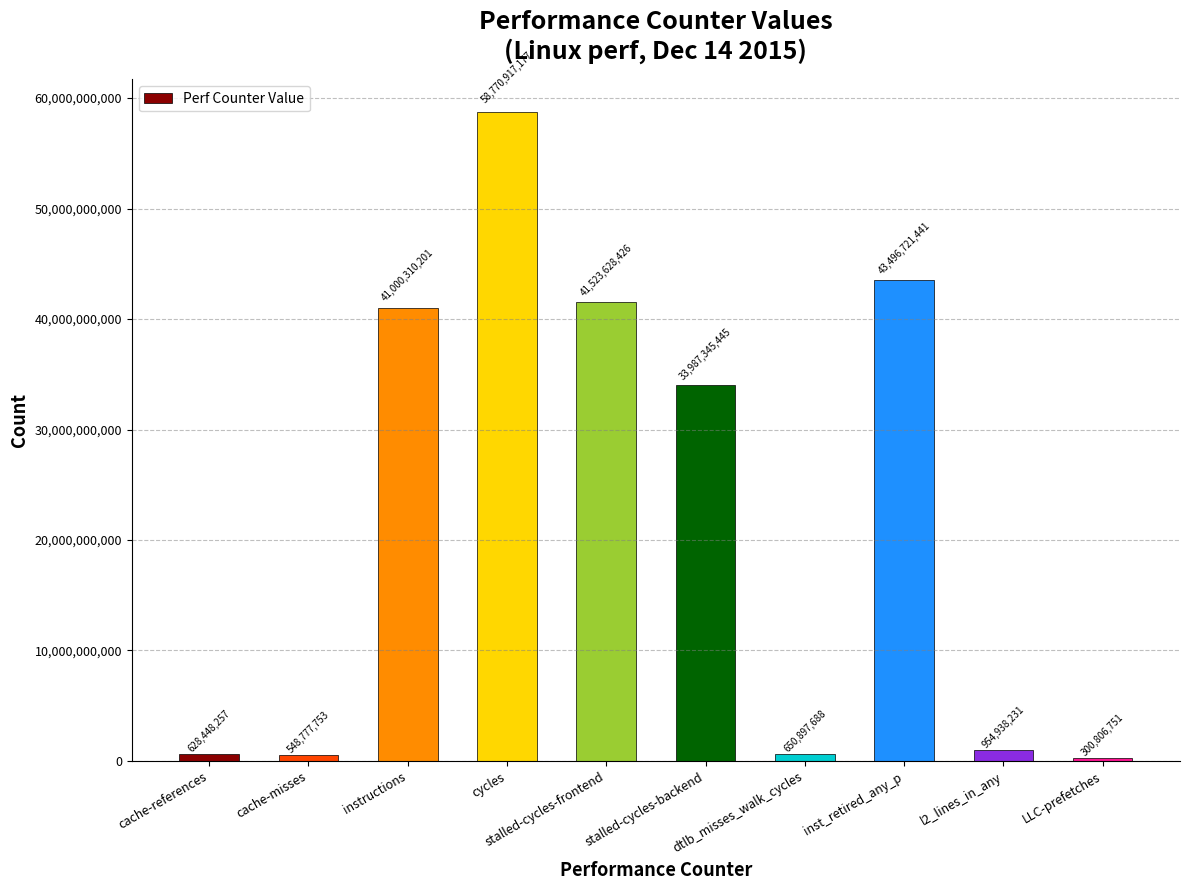

Which label corresponds to the largest value in the chart?

cycles